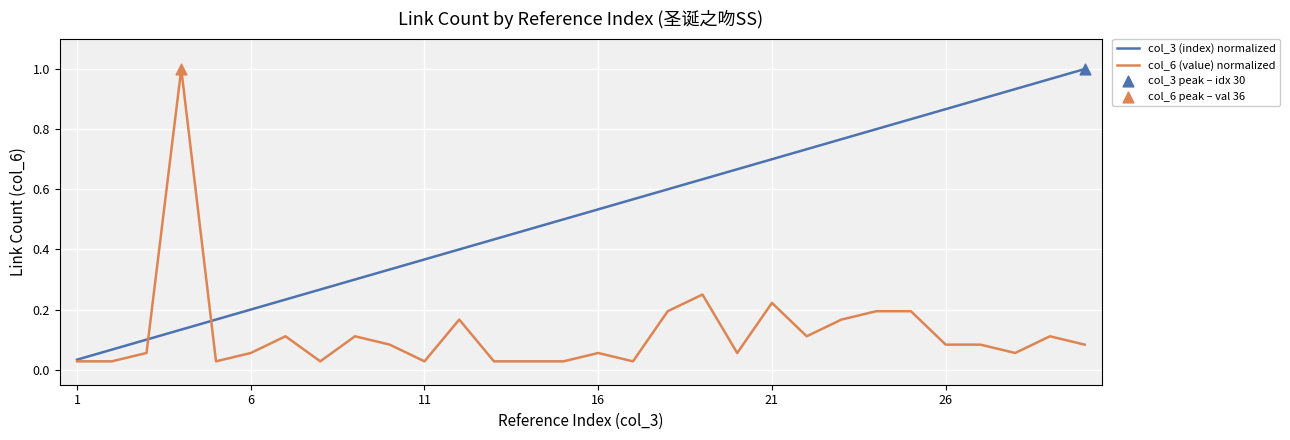

Which series has the largest total across all categories?

col_3 (index) normalized